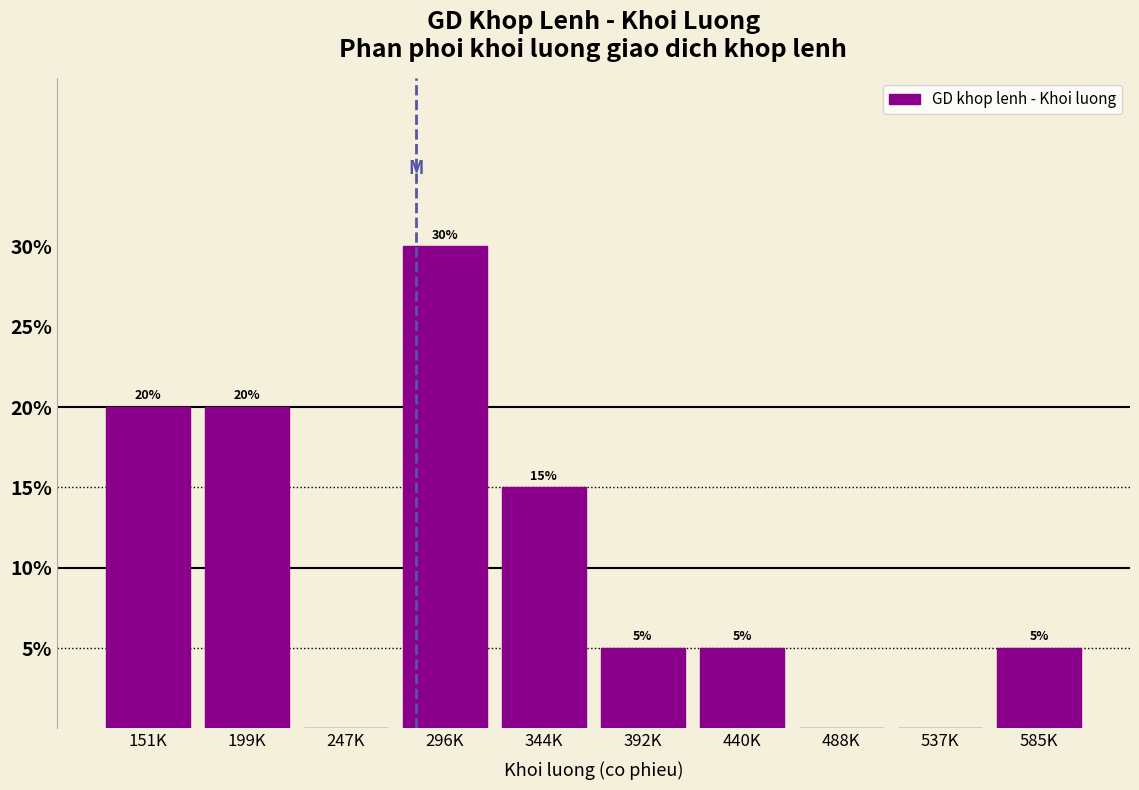

Reading left to right, transcribe all the data shown in this chart.

151K=20	199K=20	247K=0	296K=30	344K=15	392K=5	440K=5	488K=0	537K=0	585K=5